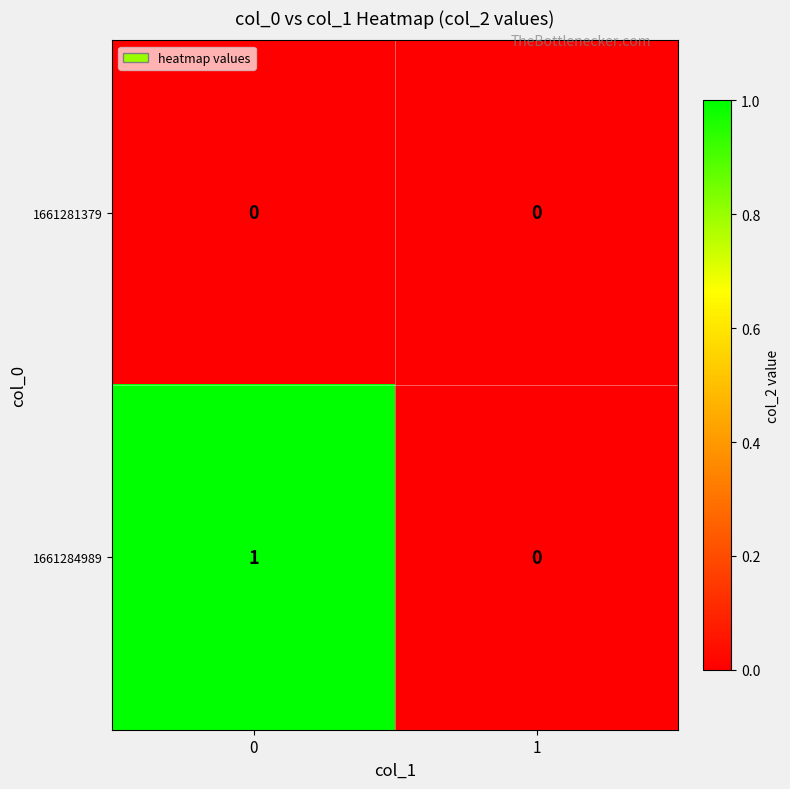

Is the value of 1661284989 at 0 greater than the value of 1661281379 at 0?

Yes